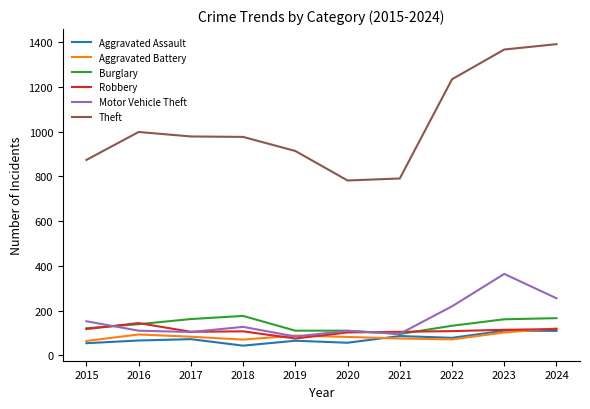

What is the difference between the second highest and second lowest values in the Burglary series?

56